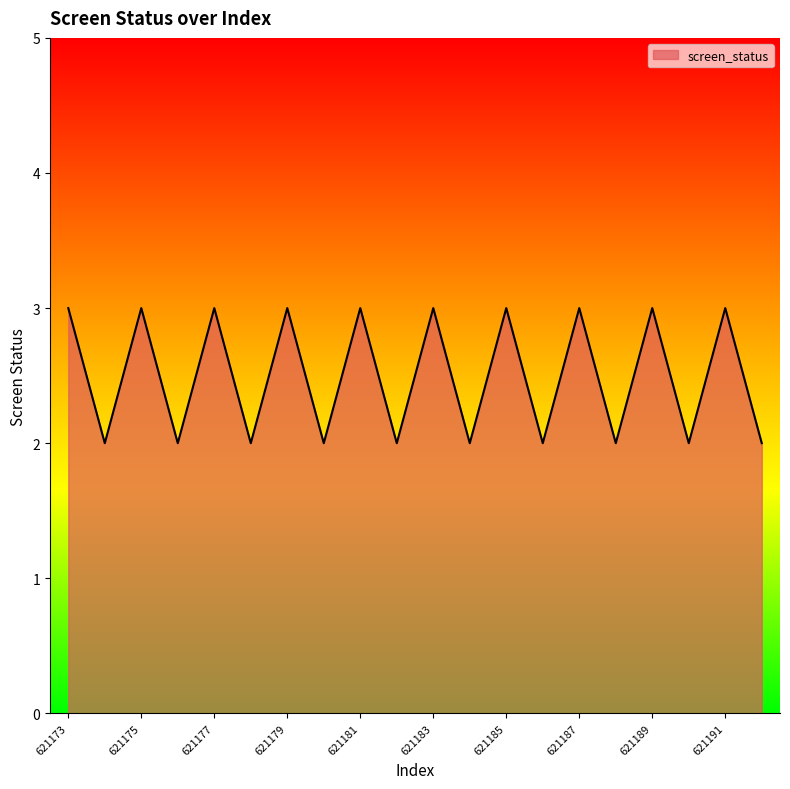

What is the greatest value displayed?

3